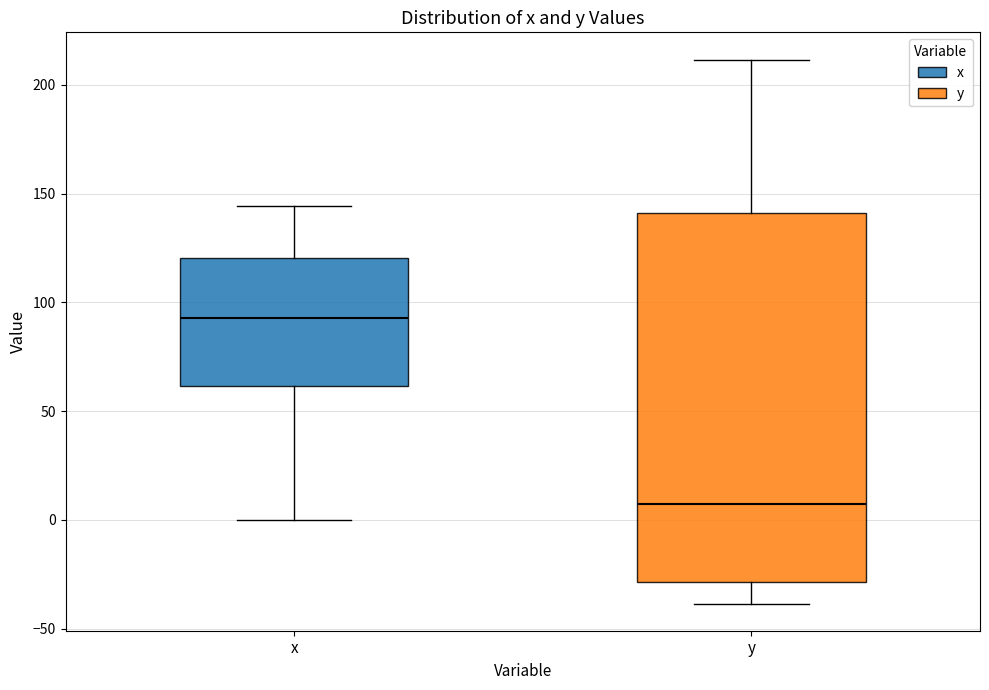

Which box has the highest median line?

x